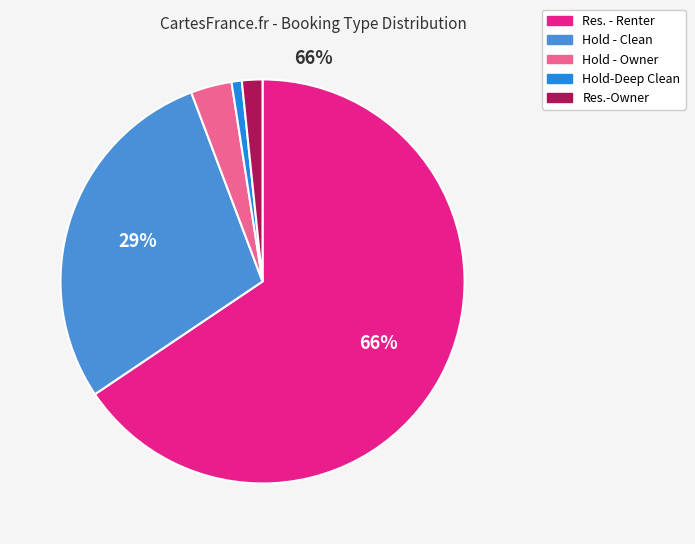

Rank the categories by value from lowest to highest.

Hold-Deep Clean, Res.-Owner, Hold - Owner, Hold - Clean, Res. - Renter